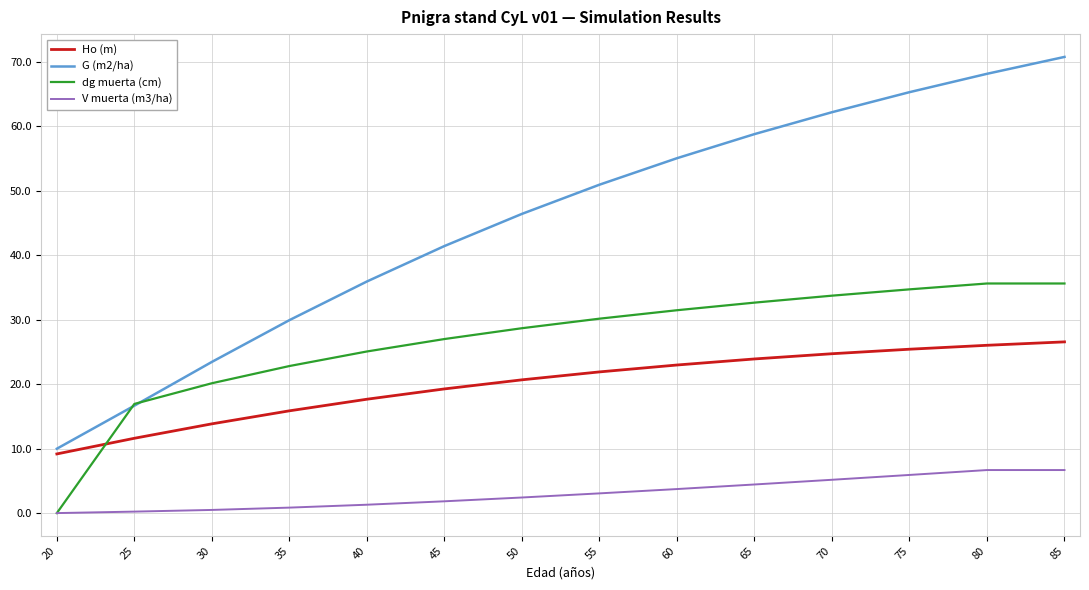

List the series in order of their peak value, highest first.

G (m2/ha), dg muerta (cm), Ho (m), V muerta (m3/ha)